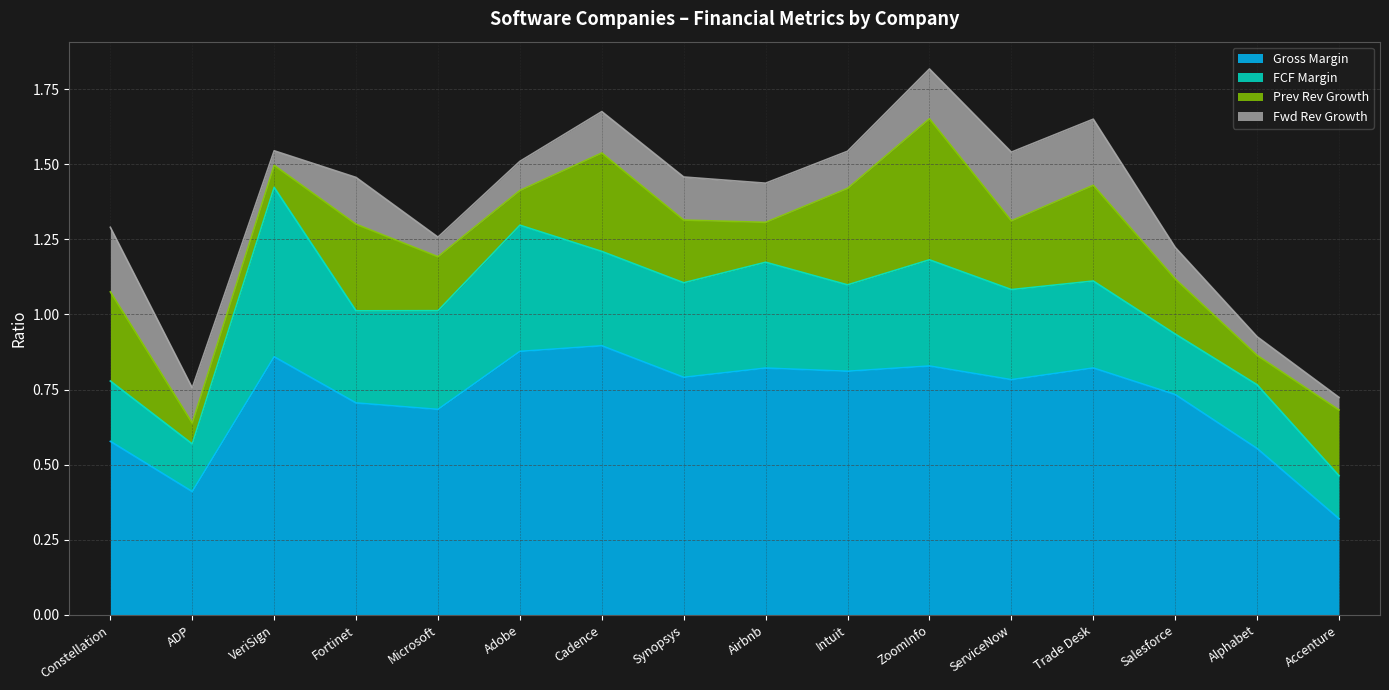

Which series has the largest range (max minus min)?

Gross Margin